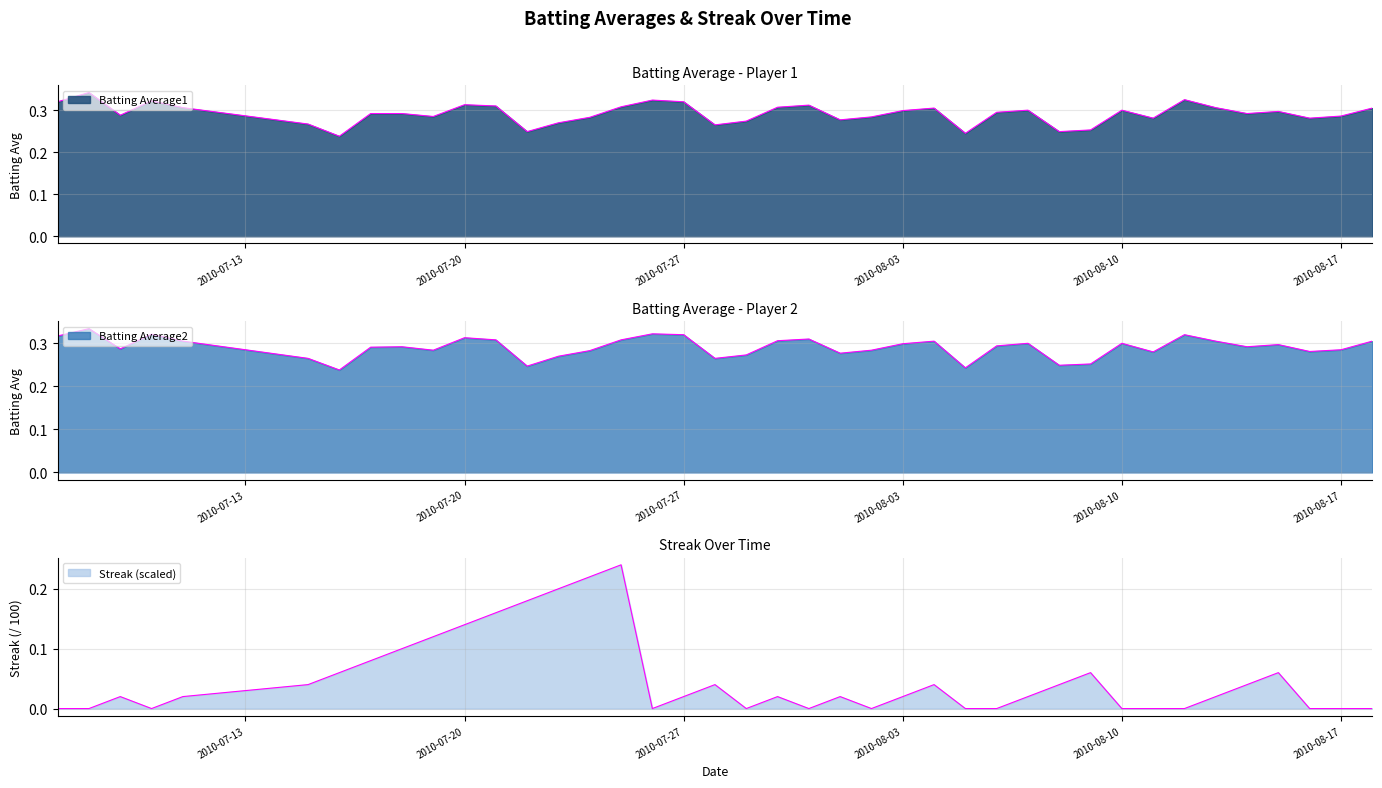

What is the spread (max minus min) of values at 2010-08-10?

0.3